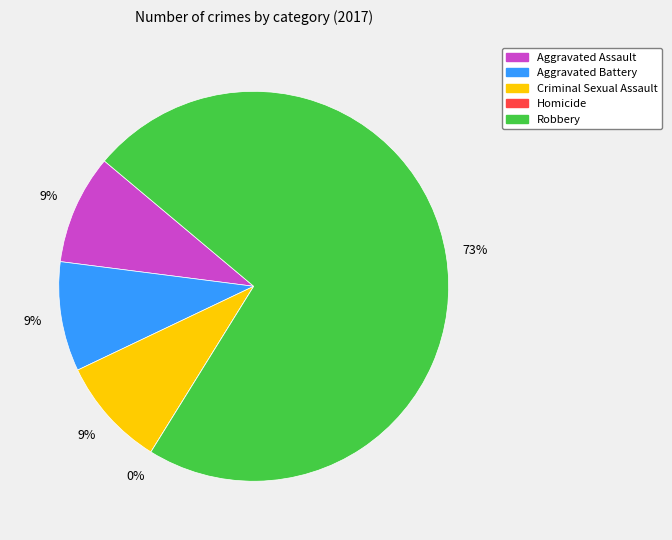

Do Aggravated Assault and Criminal Sexual Assault together represent more than half of the pie?

No